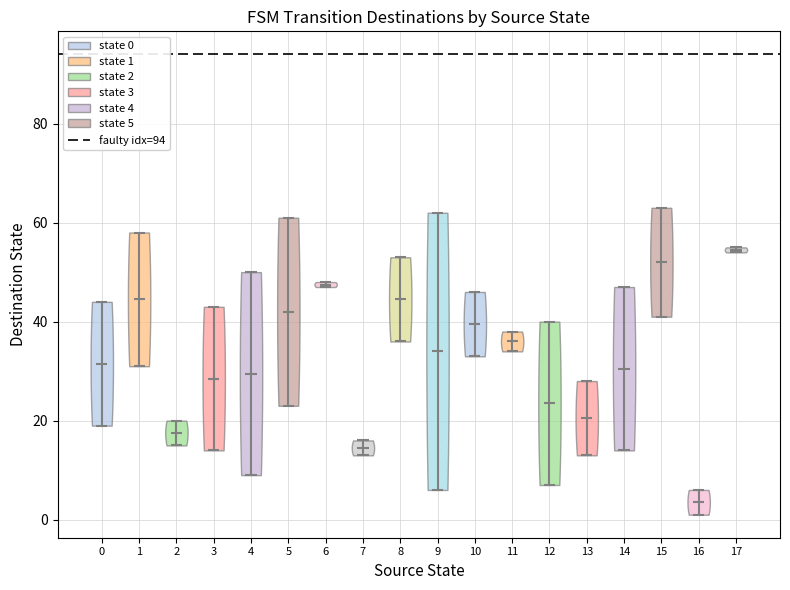

Reading left to right, read every violin against the y-axis: where its median line is, and the lowest and highest points it reaches. The values are not printed on the chart, so give them approximately, as read against the axis.

0: median line 32, lowest point 20, highest point 44
1: median line 44, lowest point 32, highest point 58
2: median line 18, lowest point 16, highest point 20
3: median line 28, lowest point 14, highest point 44
4: median line 30, lowest point 10, highest point 50
5: median line 42, lowest point 24, highest point 62
6: median line 48, lowest point 48, highest point 48
7: median line 14, lowest point 14, highest point 16
8: median line 44, lowest point 36, highest point 54
9: median line 34, lowest point 6, highest point 62
10: median line 40, lowest point 34, highest point 46
11: median line 36, lowest point 34, highest point 38
12: median line 24, lowest point 8, highest point 40
13: median line 20, lowest point 14, highest point 28
14: median line 30, lowest point 14, highest point 48
15: median line 52, lowest point 42, highest point 64
16: median line 4, lowest point 2, highest point 6
17: median line 54, lowest point 54, highest point 56